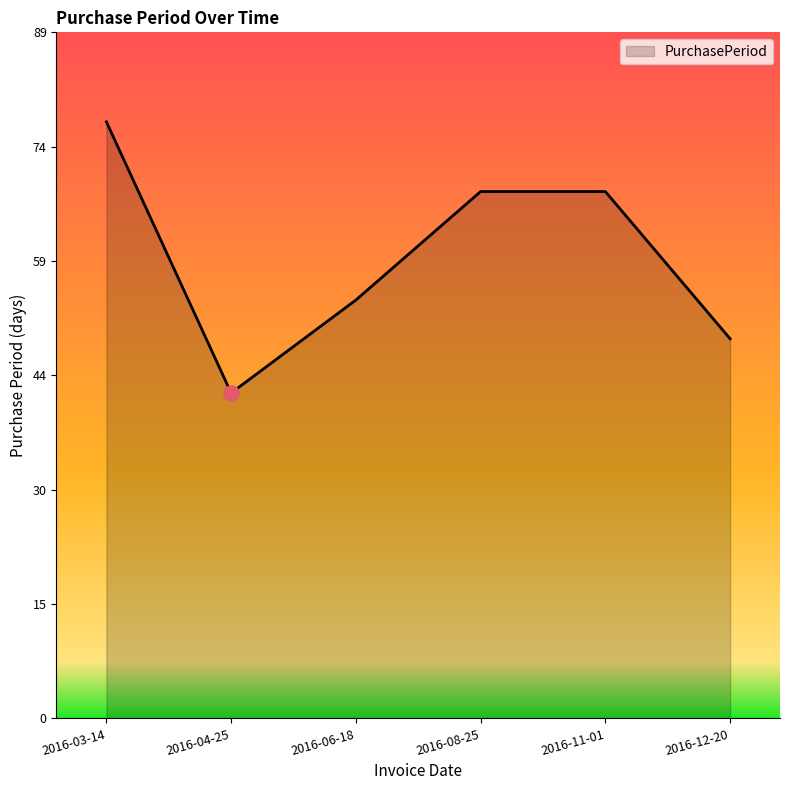

Which has a higher value, 2016-11-01 or 2016-03-14?

2016-03-14